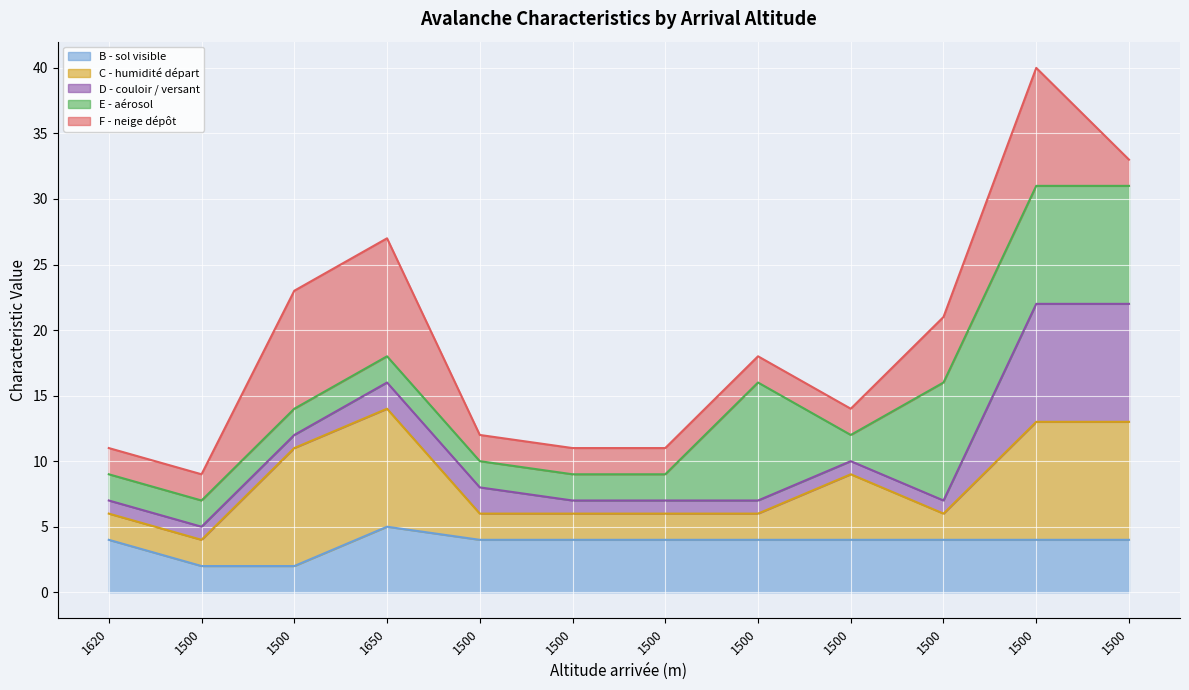

What is the average value of the F - neige dépôt line series?

19